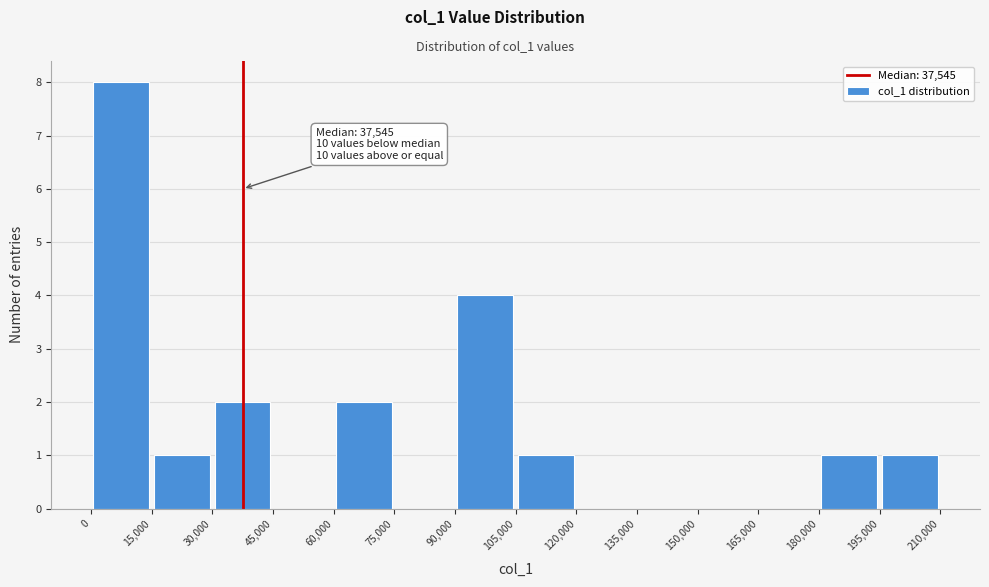

Over which range of the x-axis is the bar tallest?

0 to 15,000